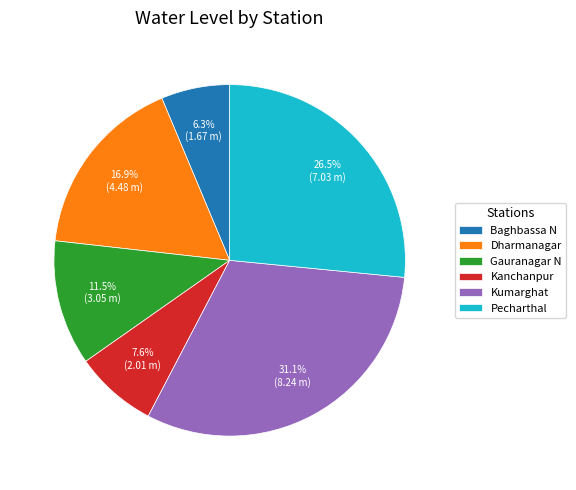

True or false: Baghbassa N accounts for 6% of the total.

True